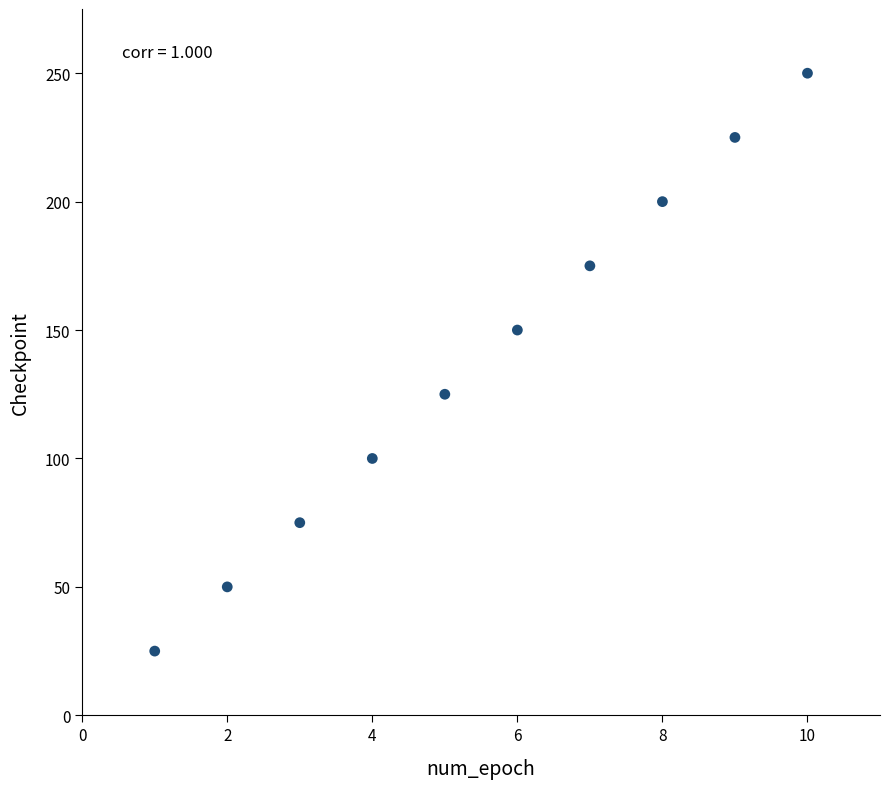

What is the average Y value?

138